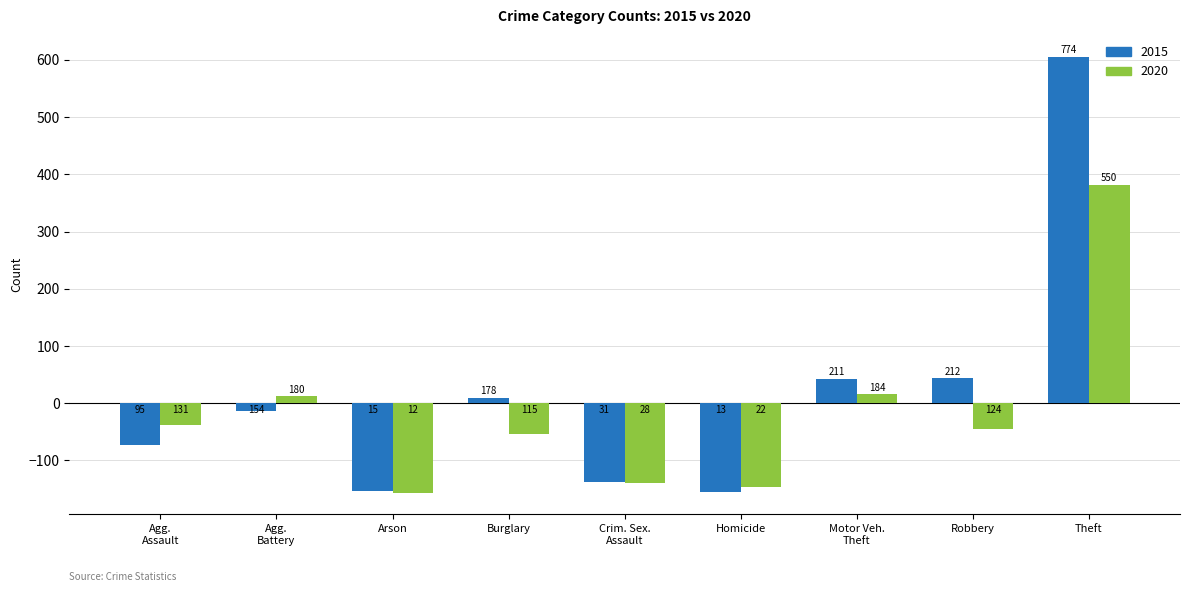

How many bars are there in total?

18